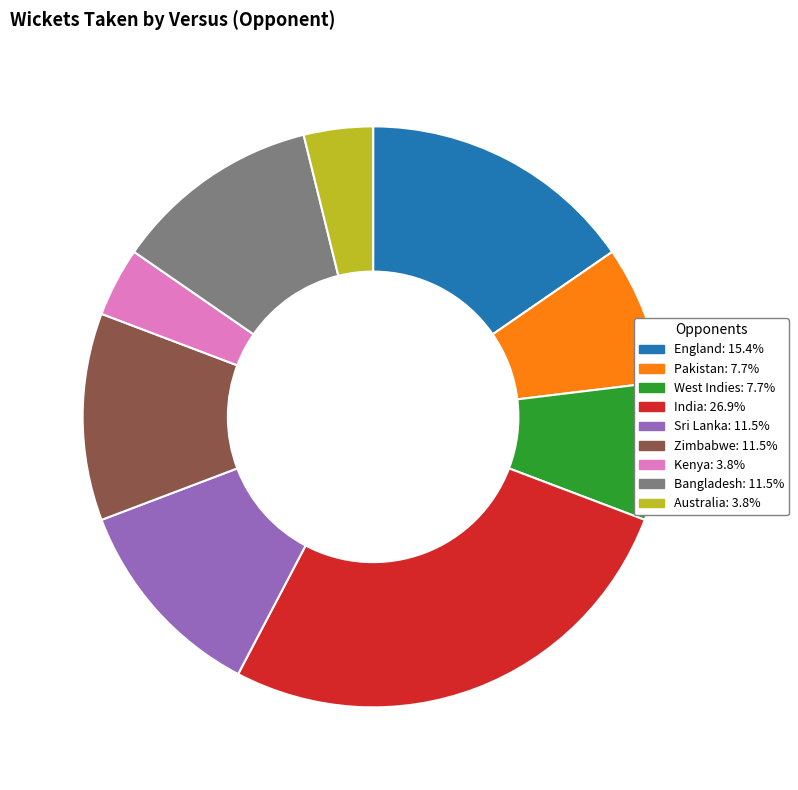

Combined, do England: 15.4% and Kenya: 3.8% account for over 50%?

No